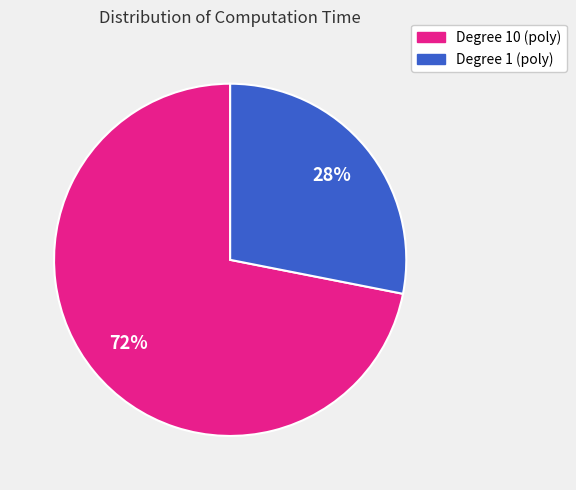

To the nearest percent, what is the average slice percentage?

50%